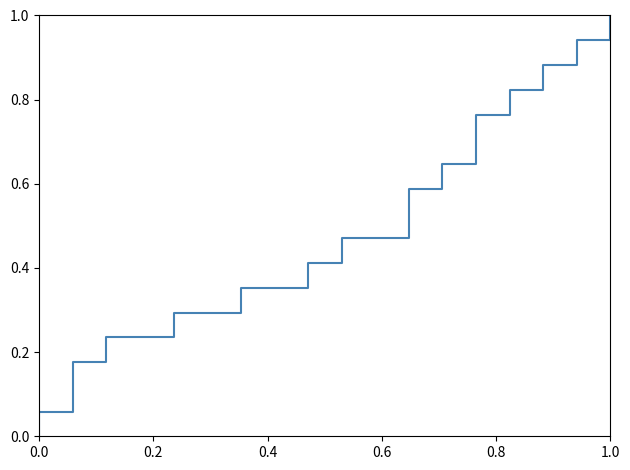

Is it true that the value at 28 is 0.3?

False